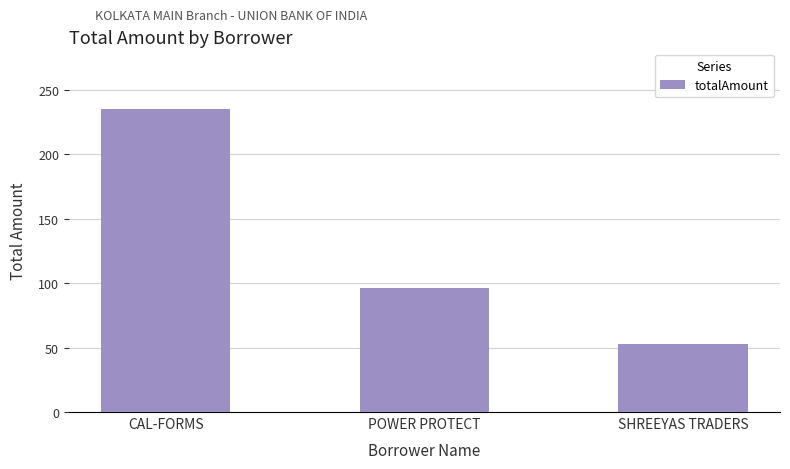

Reading right to left, what are all the values shown in this chart?

SHREEYAS TRADERS=53	POWER PROTECT=96	CAL-FORMS=235